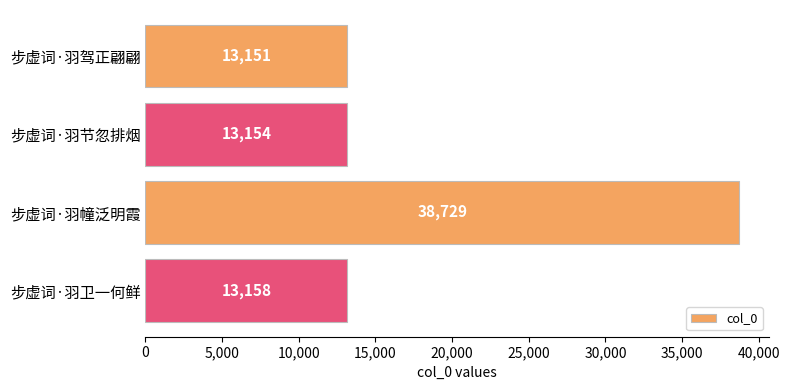

The value at 步虚词·羽驾正翩翩 is 13151. True or false?

True